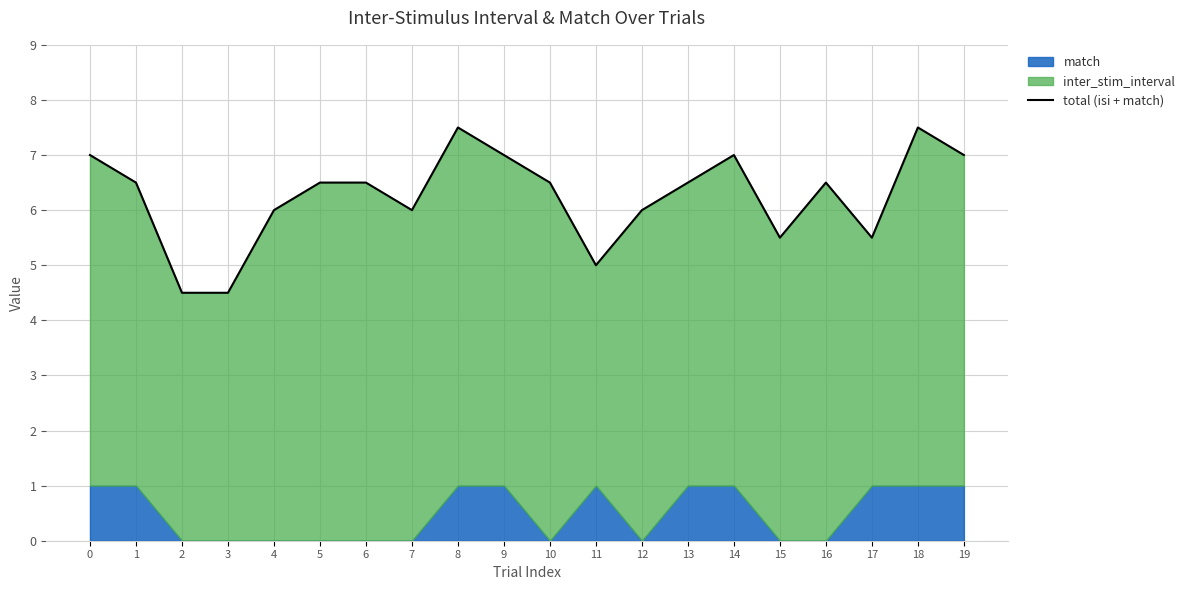

Reading left to right, transcribe all the data shown in this chart.

0=7.0	1=6.5	2=4.5	3=4.5	4=6.0	5=6.5	6=6.5	7=6.0	8=7.5	9=7.0	10=6.5	11=5.0	12=6.0	13=6.5	14=7.0	15=5.5	16=6.5	17=5.5	18=7.5	19=7.0